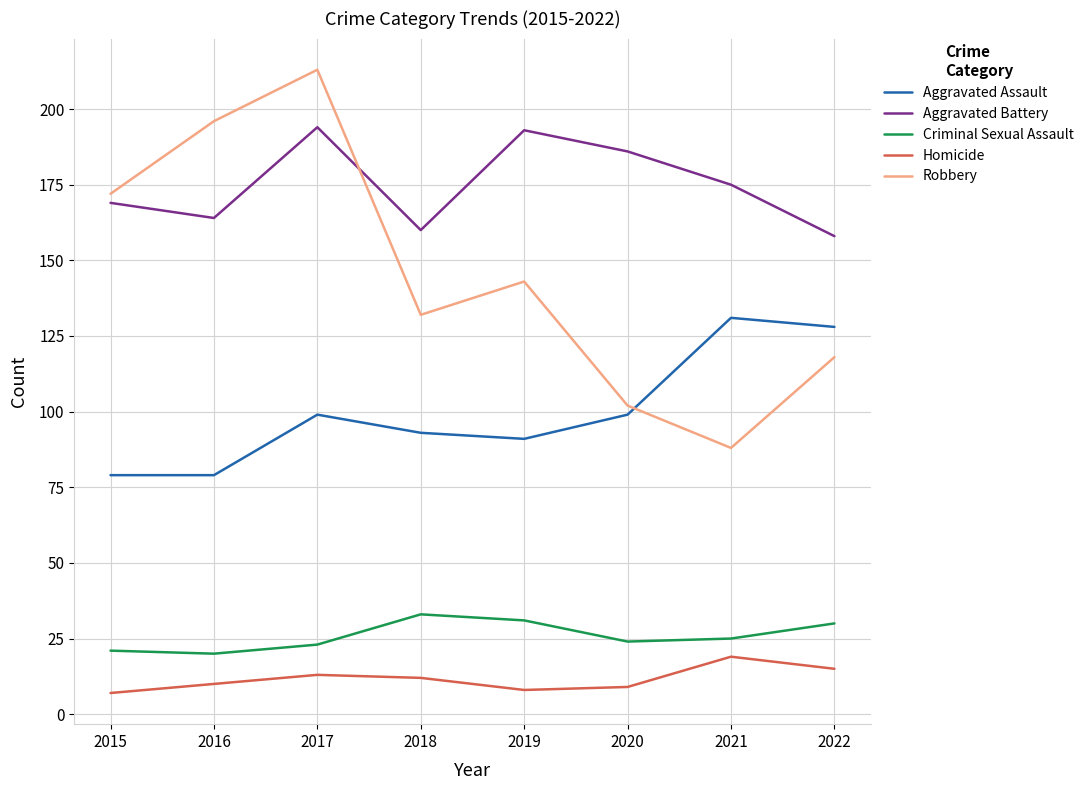

Which series has the largest total across all categories?

Aggravated Battery